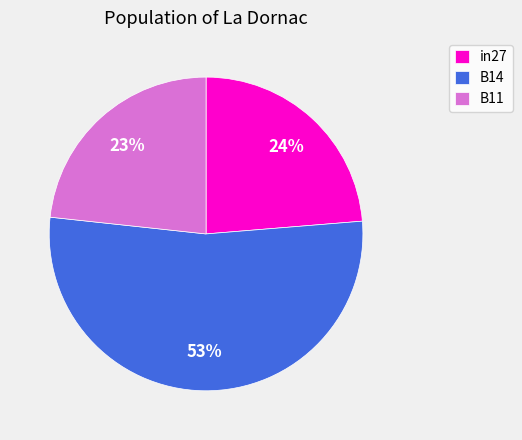

True or false: in27 accounts for 24% of the total.

True